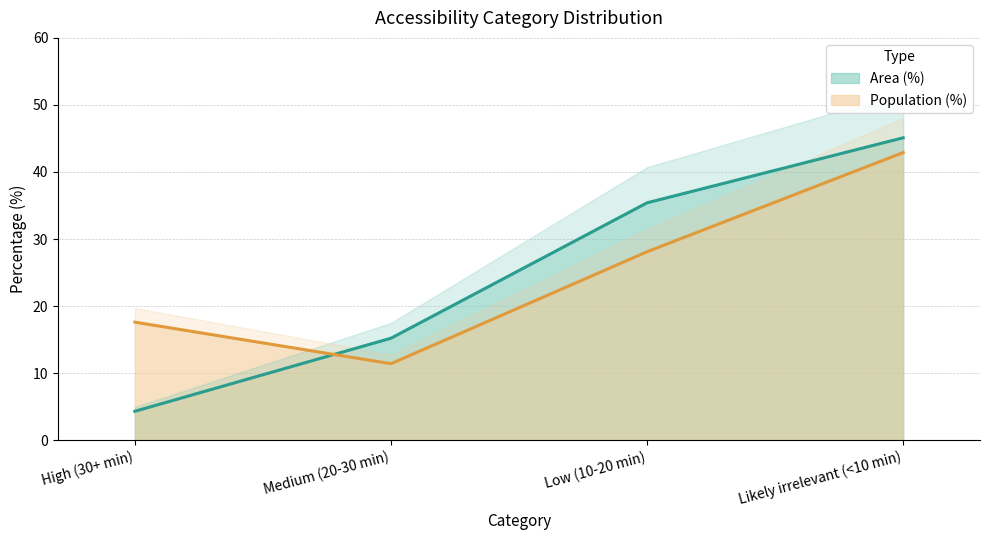

Between which two adjacent categories do Area (%) and Population (%) first intersect?

High (30+ min) and Medium (20-30 min)